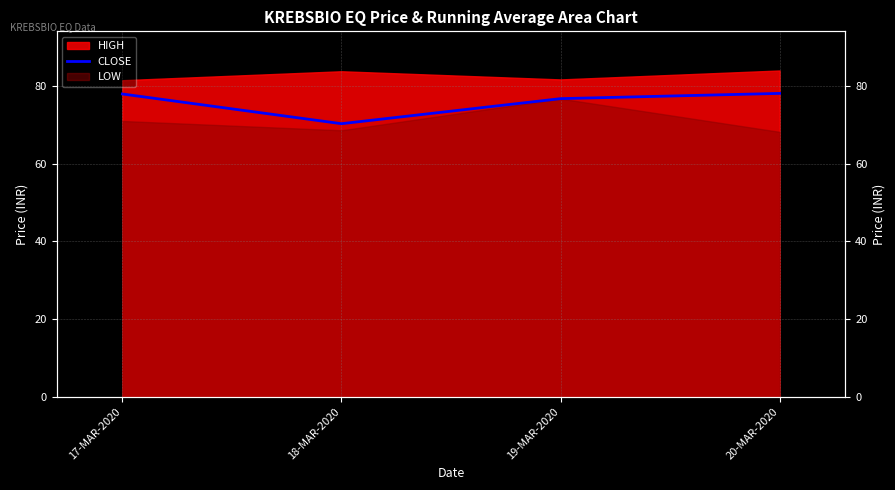

What position from the right is 18-MAR-2020?

3